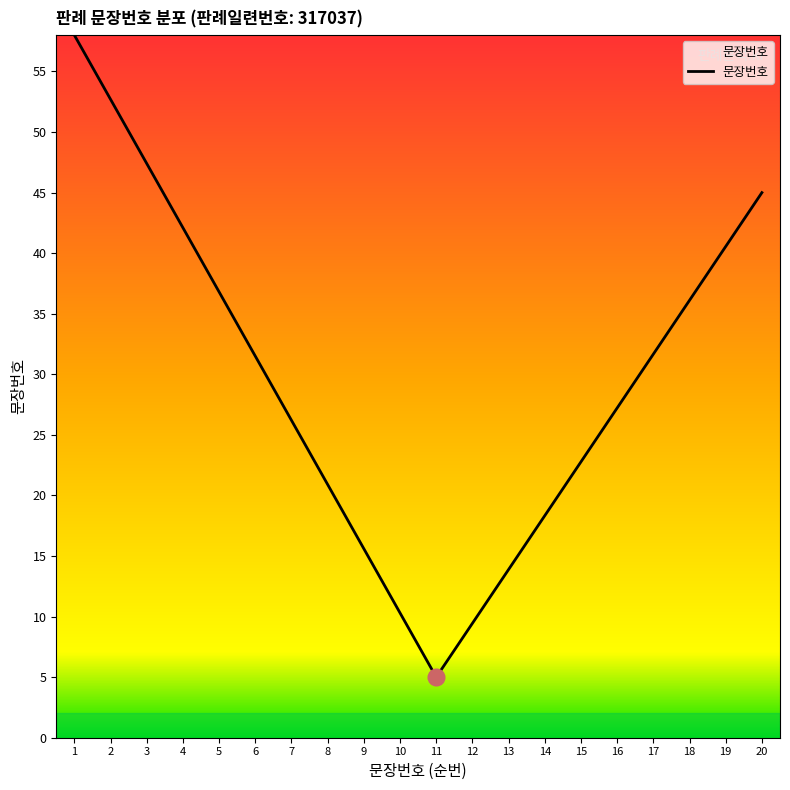

What is the difference between the maximum and minimum values?

53.0